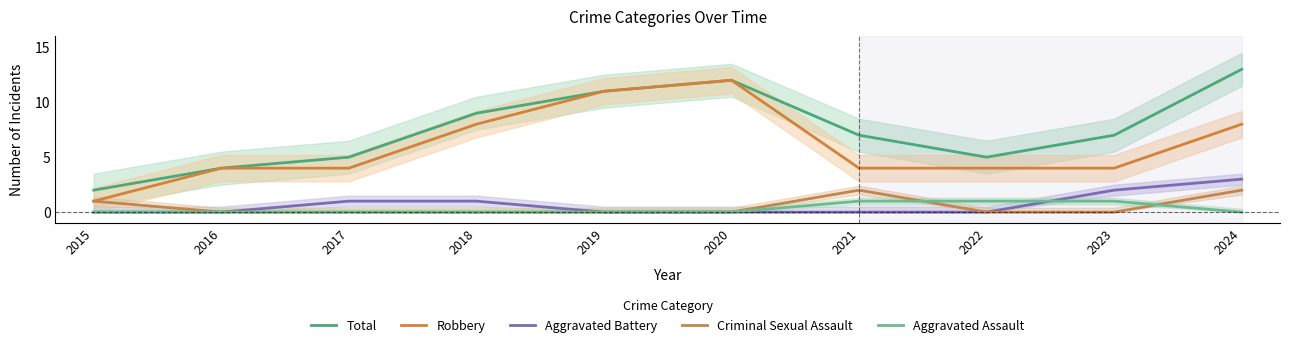

True or false: Aggravated Assault has more than 0 points higher than both neighbors.

False